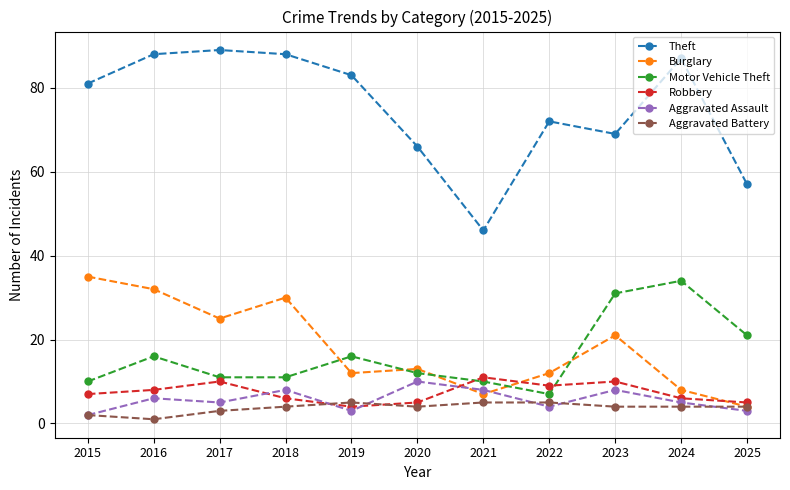

Which category has the lowest value across all series?

2016